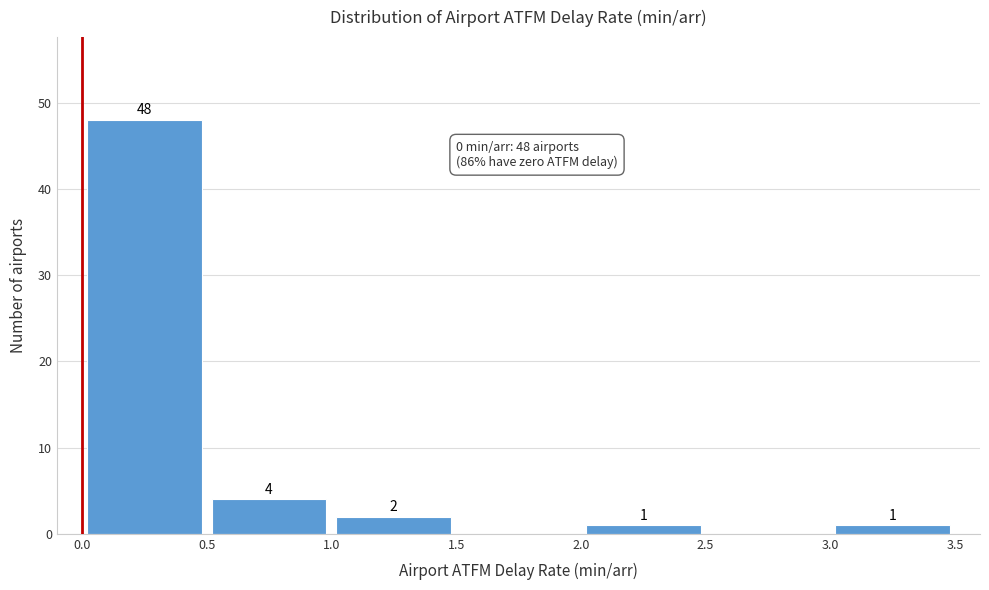

Over which range of the x-axis is the bar tallest?

0.0 to 0.5